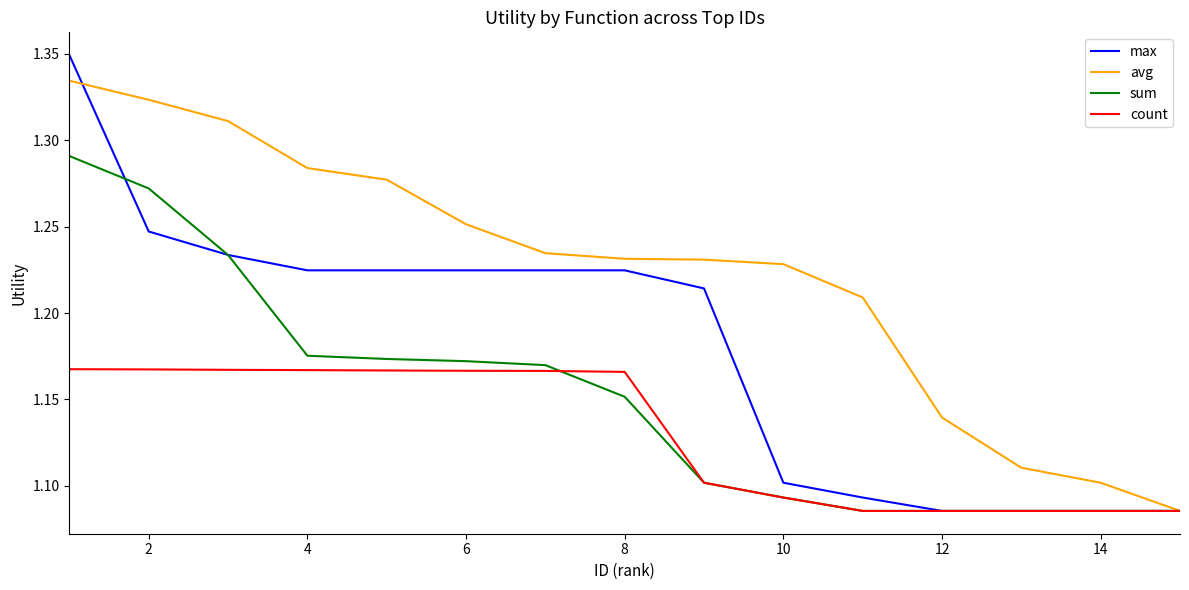

Which series has the largest range (max minus min)?

max